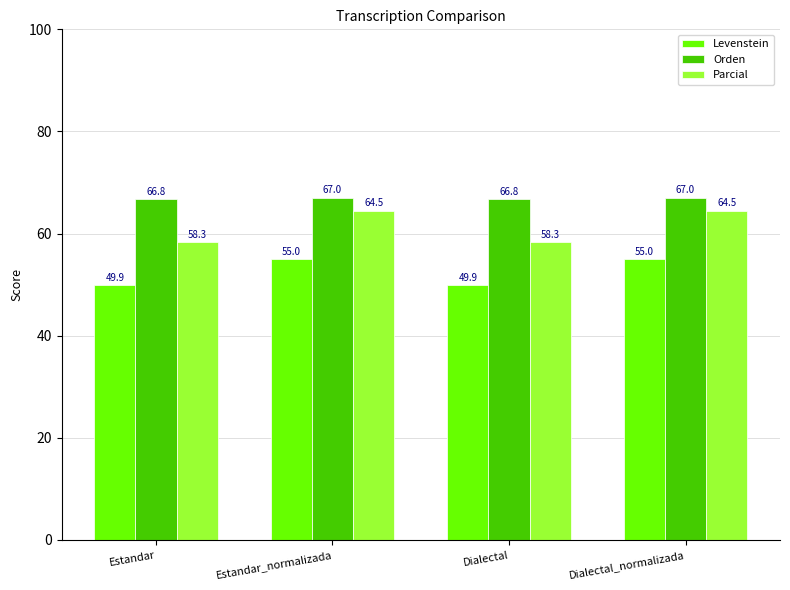

What is the value of the Parcial bar at the 2nd from the left?

64.5